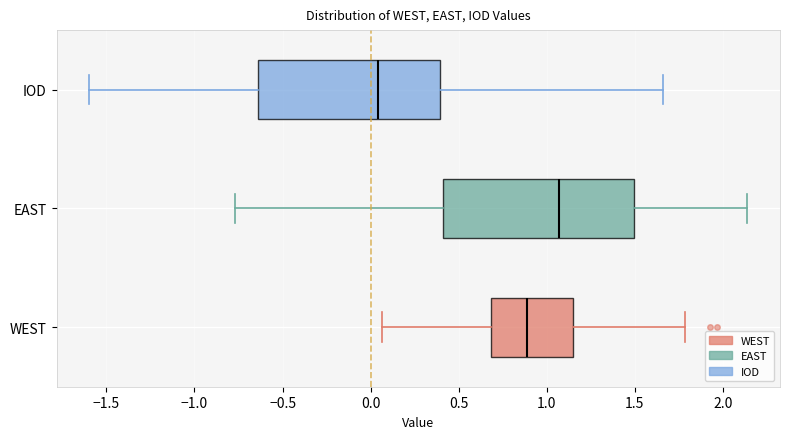

Reading bottom to top, read every box against the x-axis: the position of its median line, the range the box covers, and the ends of its whiskers. The values are not printed on the chart, so give them approximately, as read against the axis.

WEST: median 0.90, box 0.70 to 1.15, whiskers 0.05 to 1.80
EAST: median 1.05, box 0.40 to 1.50, whiskers -0.75 to 2.15
IOD: median 0.05, box -0.65 to 0.40, whiskers -1.60 to 1.65